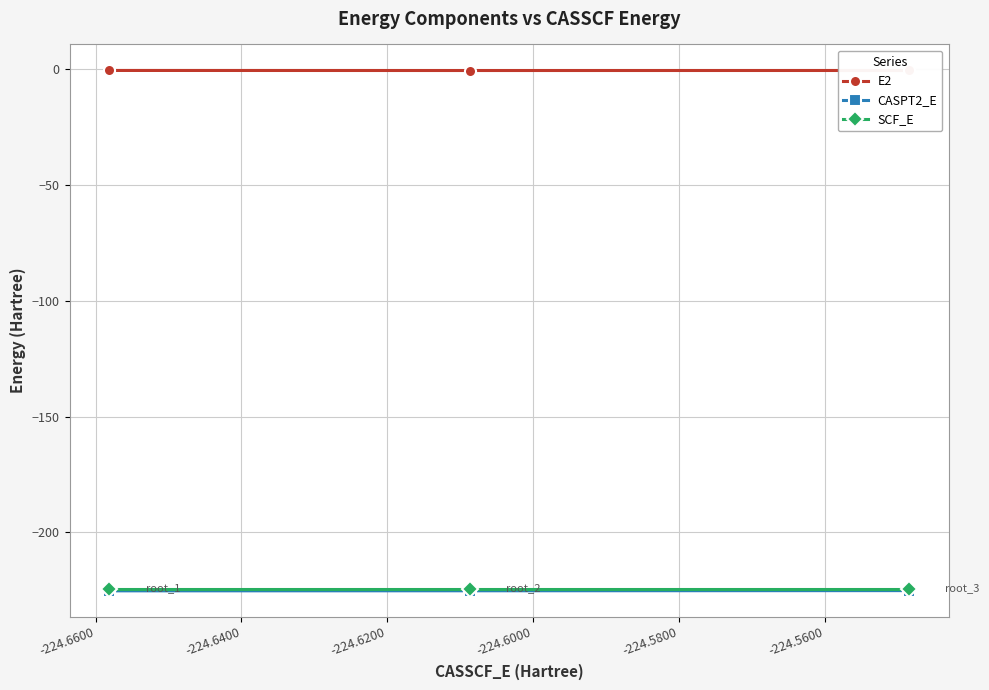

Which series has the largest total across all categories?

E2